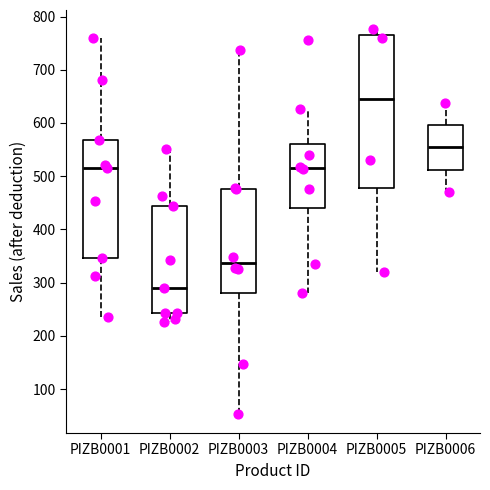

Where does the lower whisker of the box for PIZB0004 end on the y-axis? The values are not printed on the chart, so give them approximately, as read against the axis.

280